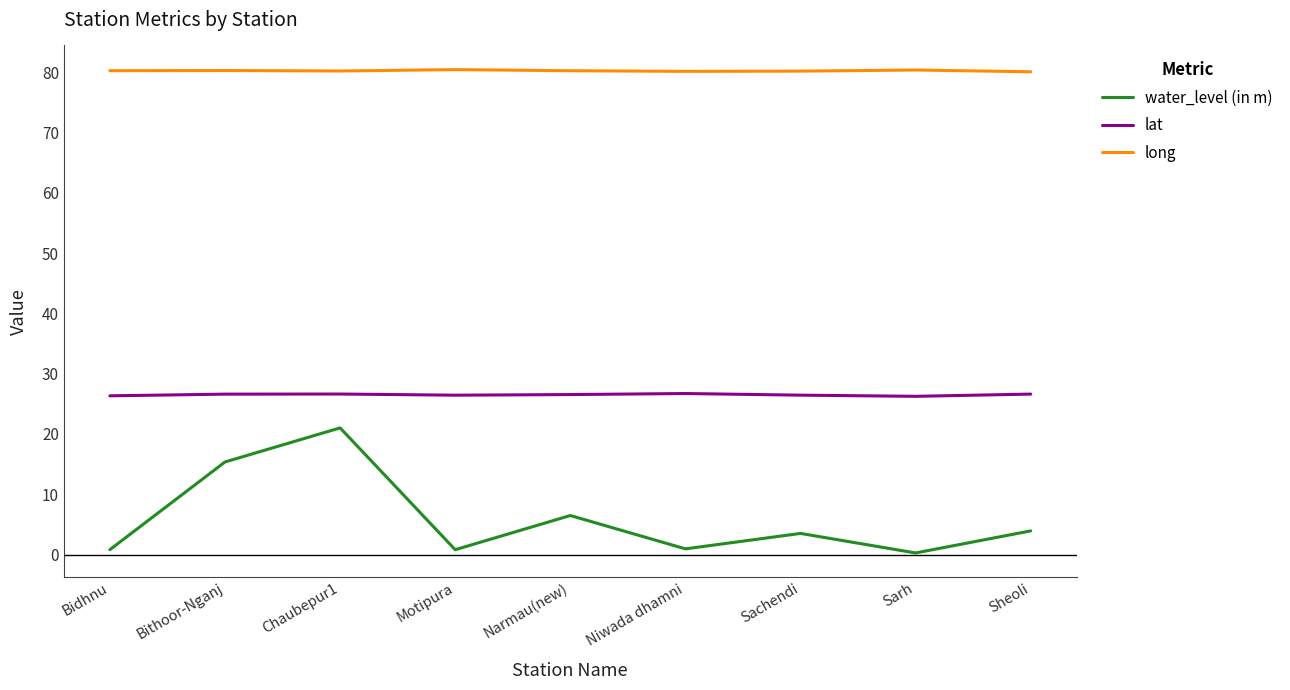

What is the lowest value of the water_level (in m) series?

0.3